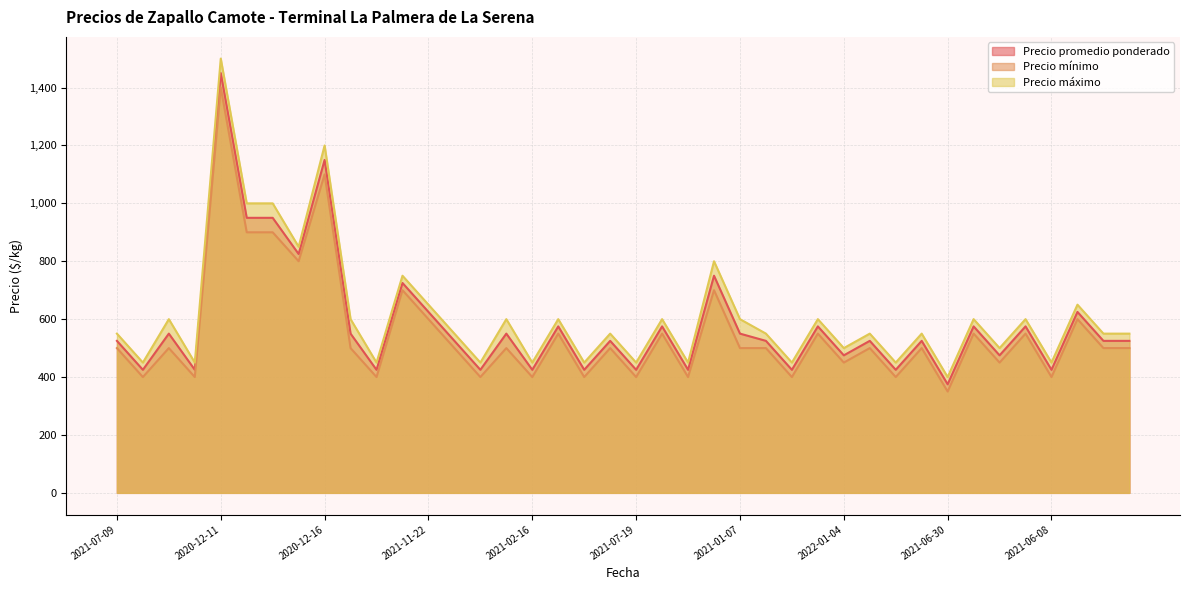

What is the difference between the second highest and second lowest values in the Precio promedio ponderado series?

725